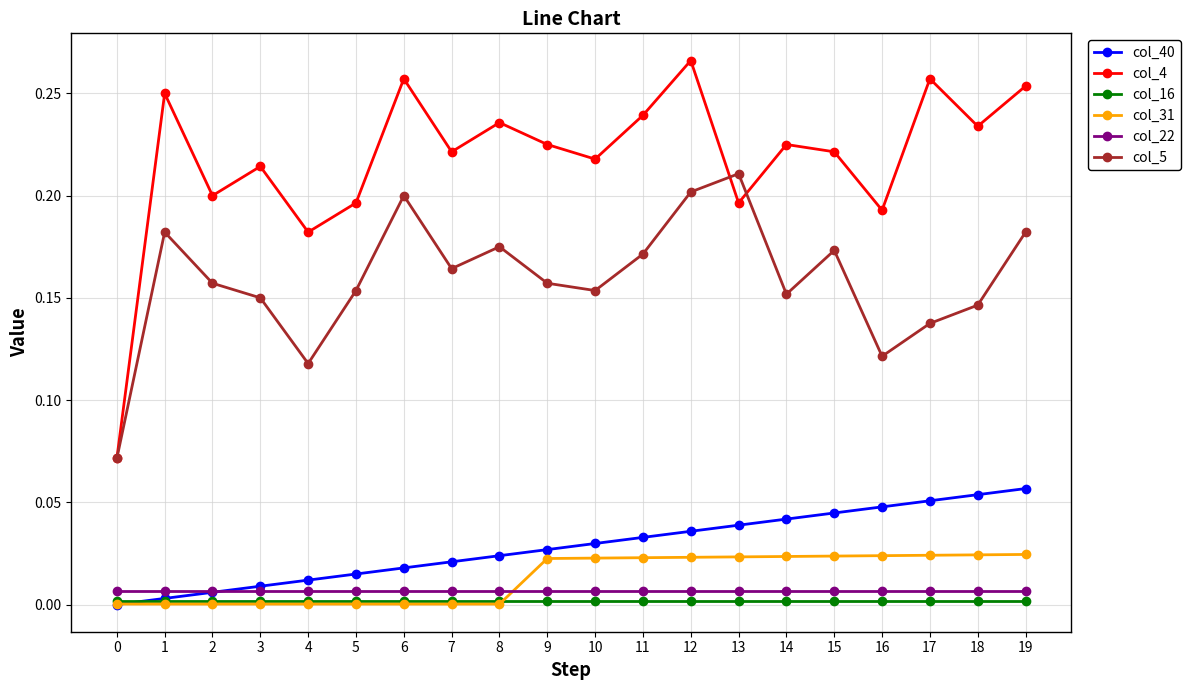

Count the col_4 values in the range 0 to 1.

20